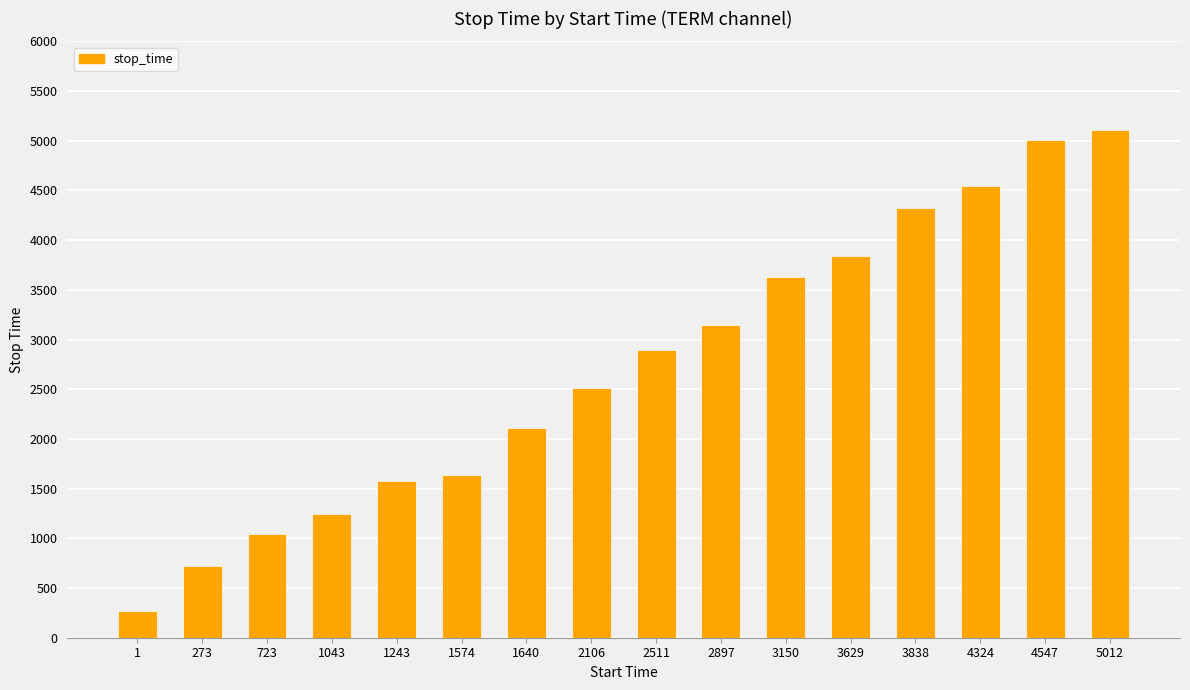

What is the difference between the second highest and minimum values?

4739